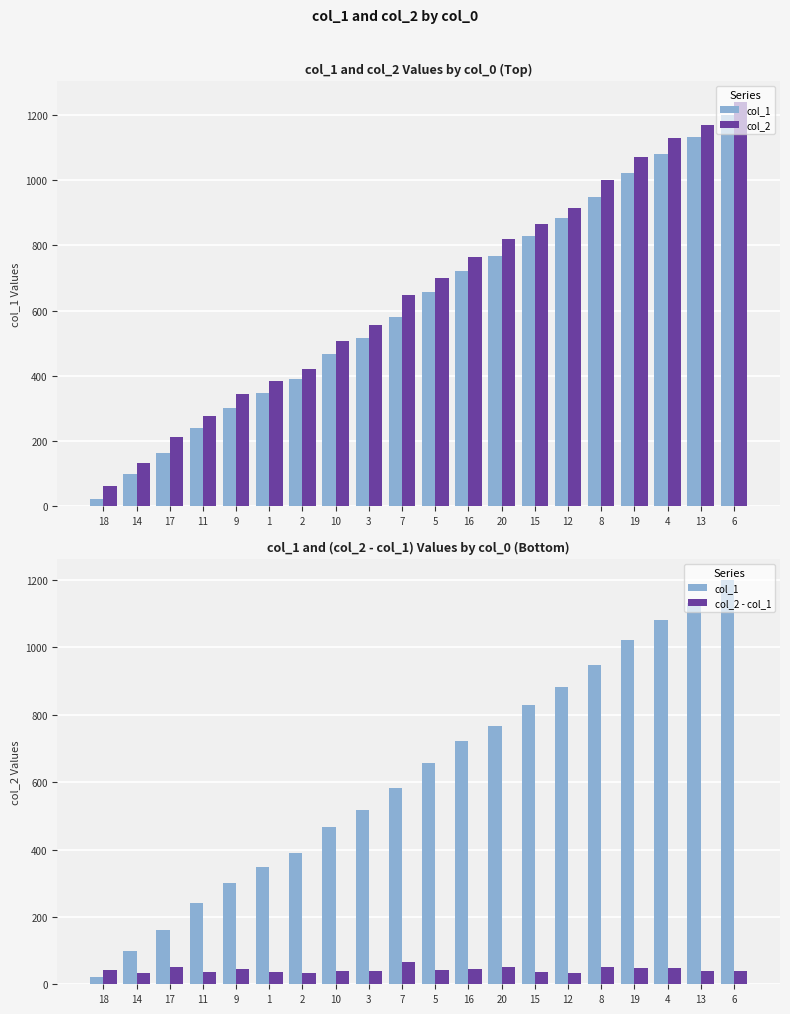

Which has a higher value, 19 or 8?

19